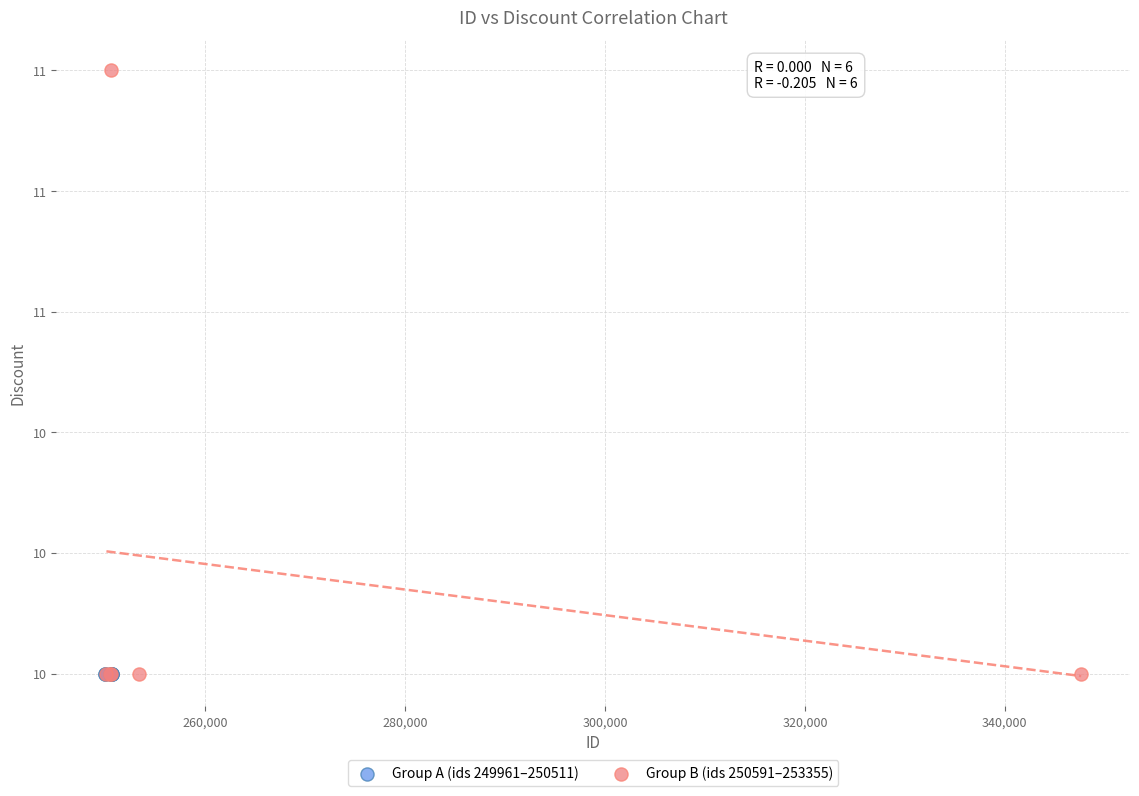

Which series contains the highest Y value?

Group B (ids 250591–253355)